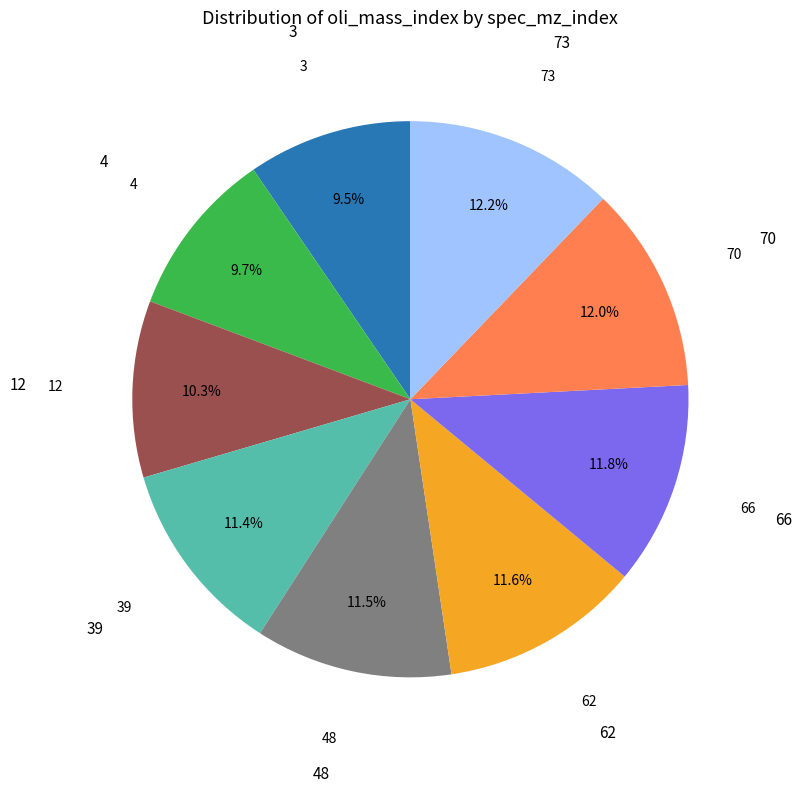

What percentage is NOT represented by 4?

90.3%